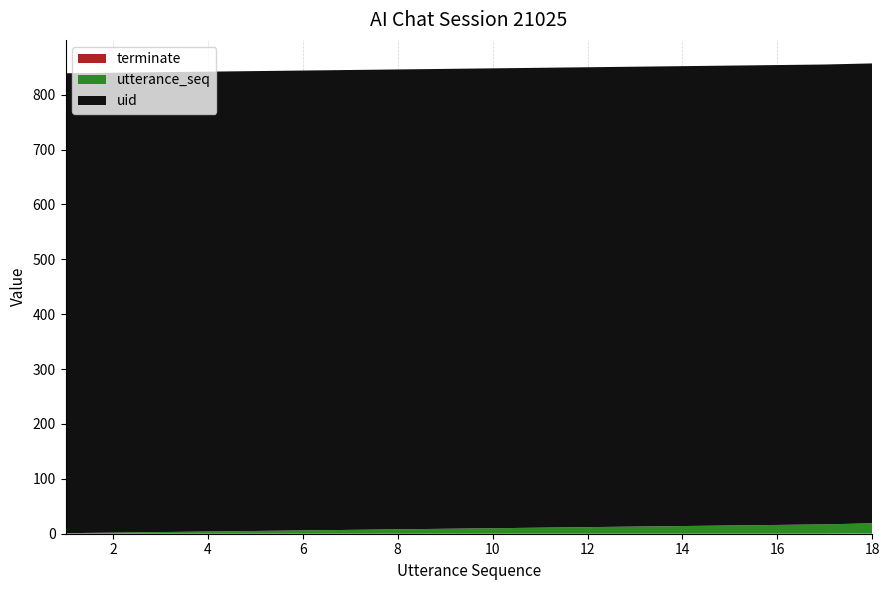

Reading left to right, transcribe all the data shown in this chart.

utterance_seq: 1	2	3	4	5	6	7	8	9	10	11	12	13	14	15	16	17	18
uid: 838	838	838	838	838	838	838	838	838	838	838	838	838	838	838	838	838	838
terminate: 0	0	0	0	0	0	0	0	0	0	0	0	0	0	0	0	0	1